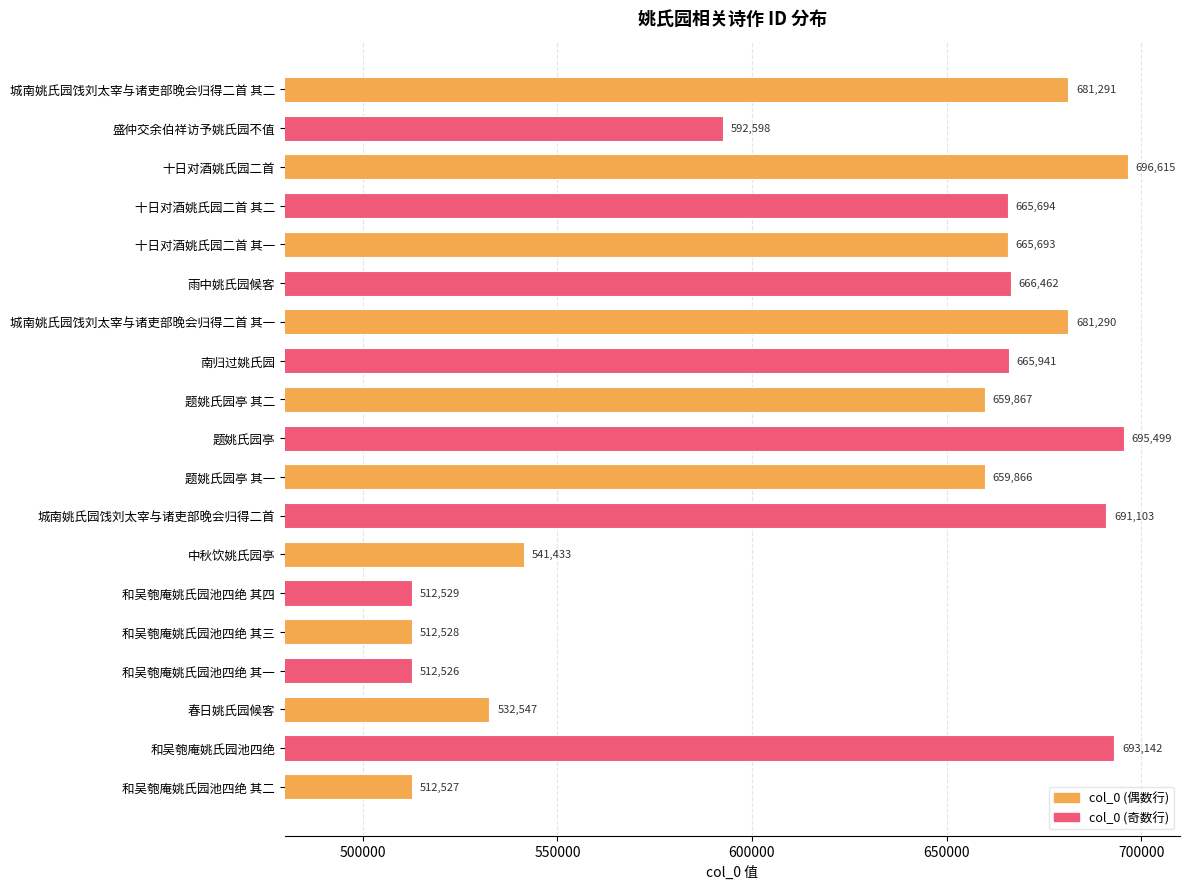

How many values are below 665693?

9